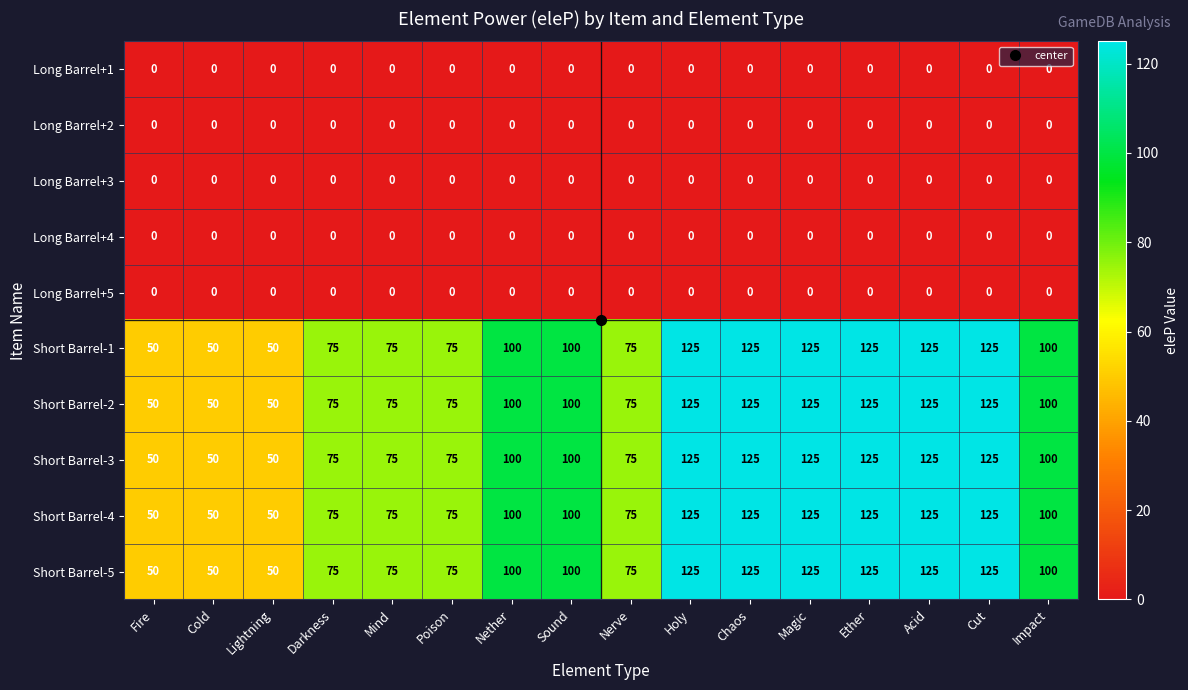

What is the total value across all series at Fire?

250